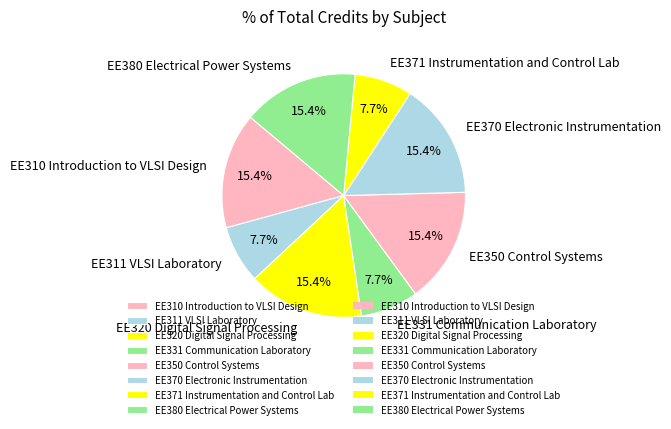

To the nearest percent, what percentage of the pie is EE310 Introduction to VLSI Design?

15%